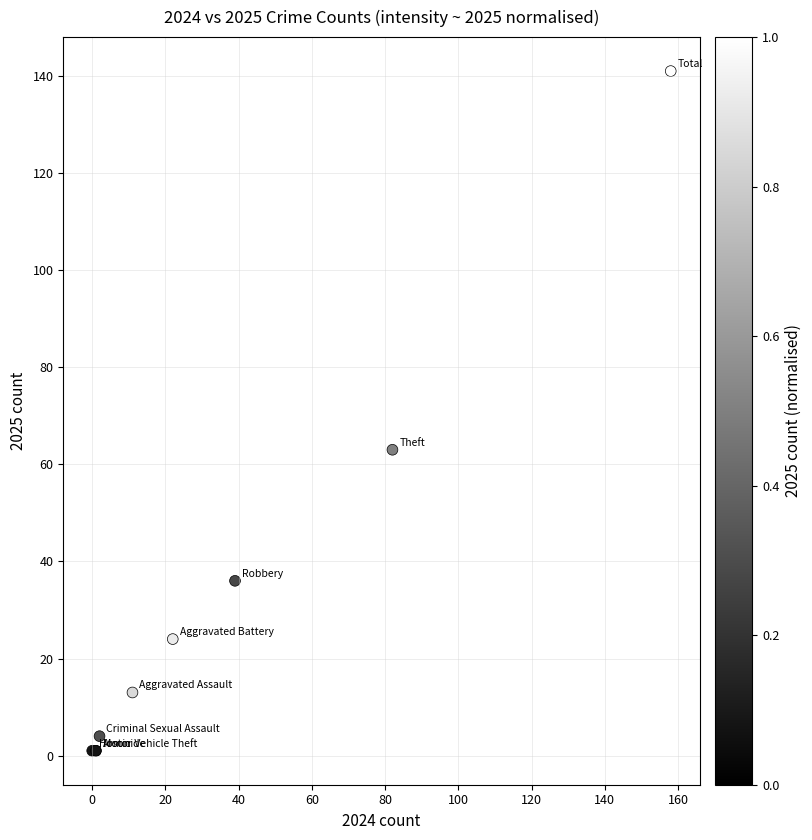

What Y value in the scatter plot is closest to 71?

63